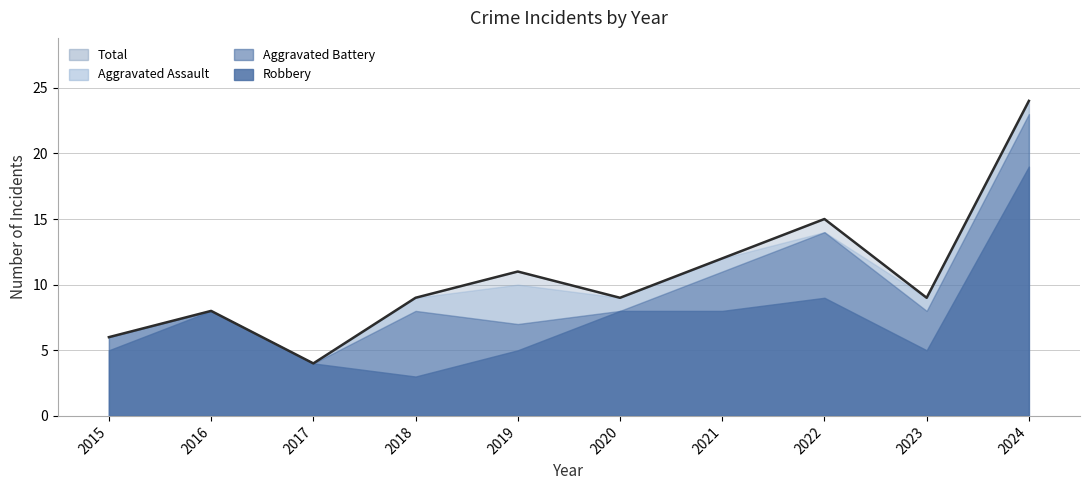

The Total series shows 12 at 2021. True or false?

True